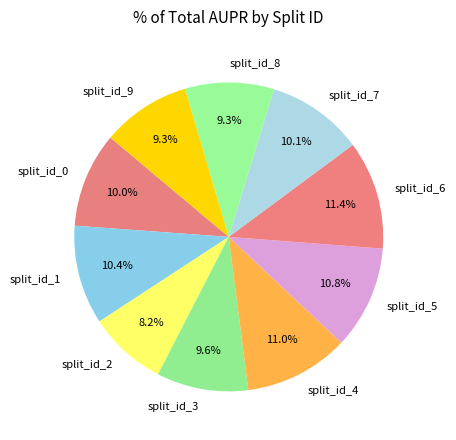

Combined, what portion of the pie is split_id_8 and split_id_2?

17.5%